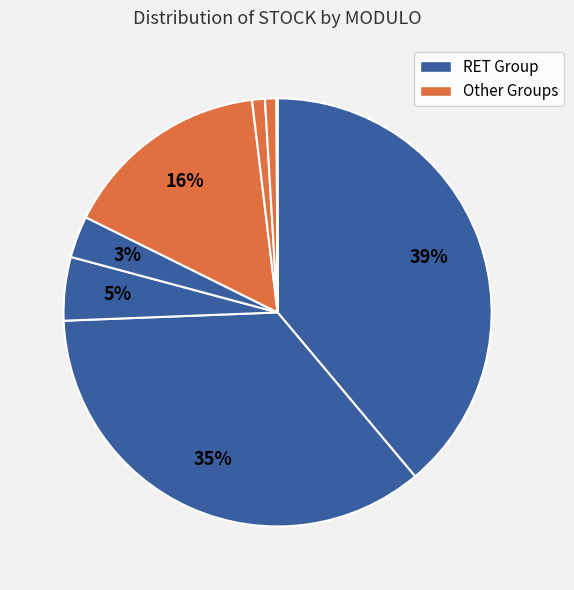

How many segments does this pie chart have?

8